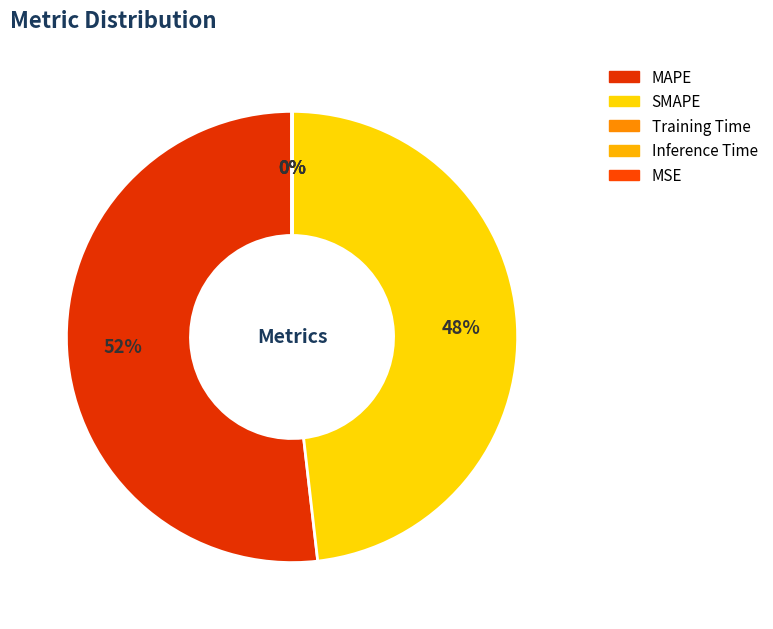

What is the smallest slice in the pie chart?

MSE